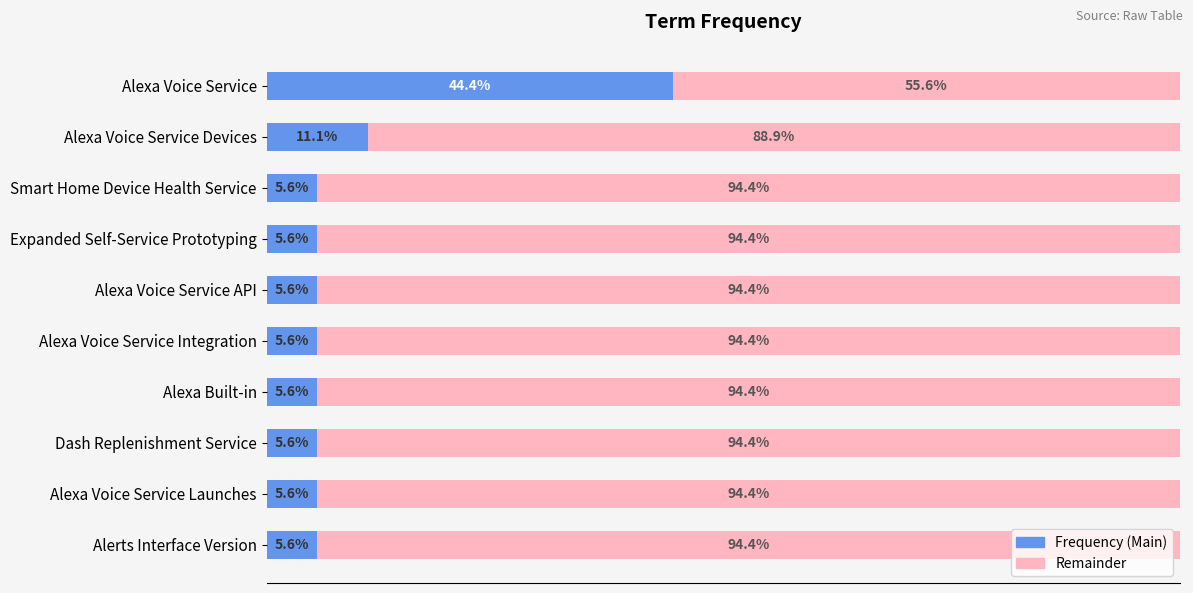

At which label is Frequency (Main) closest to 25?

Alexa Voice Service Devices